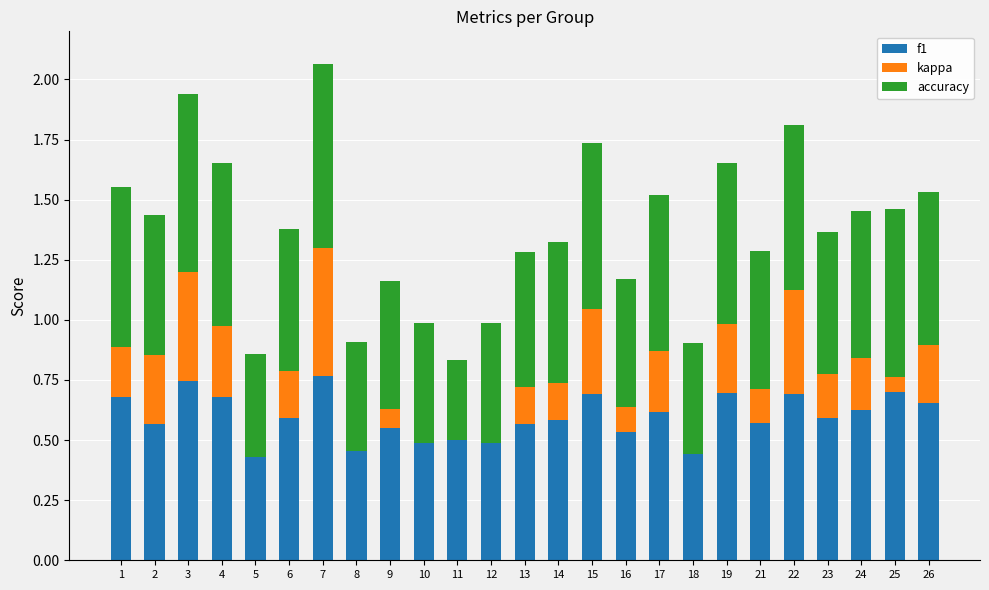

What is the sum of all f1 values?

14.9